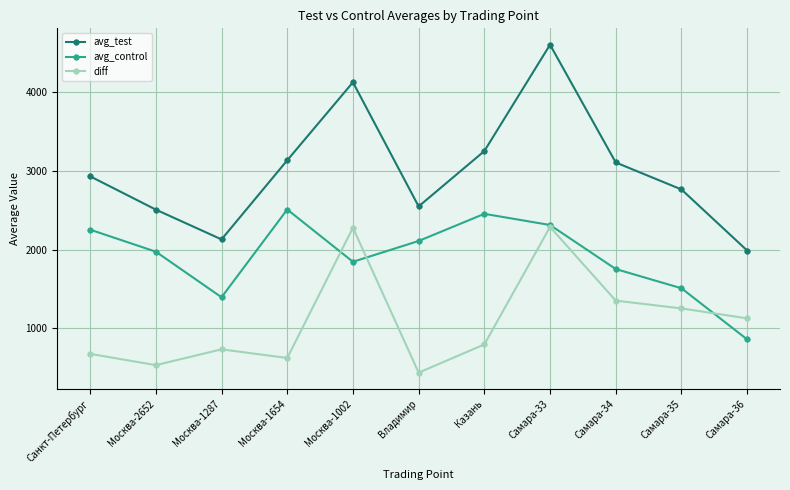

The avg_control series shows 1972.8 at Москва-2652. True or false?

True